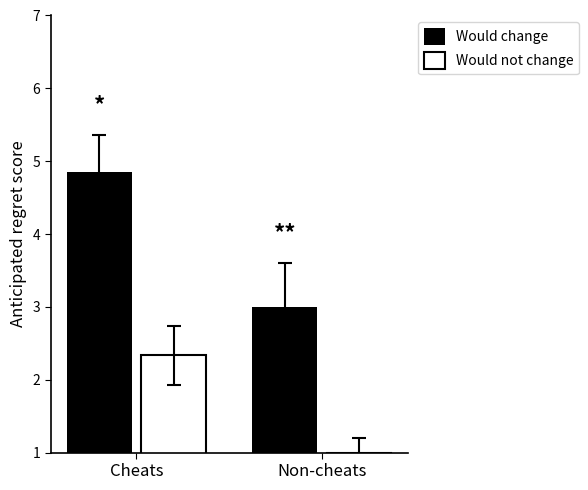

What is the sum of the Would change values at Cheats and Non-cheats?

7.9